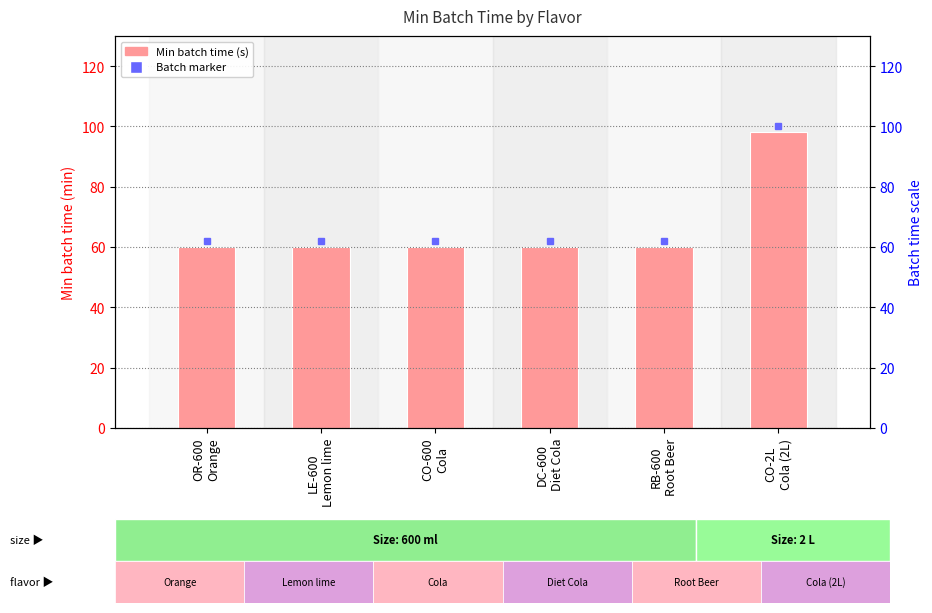

What is the label of the 2nd bar from the right?

RB-600
Root Beer